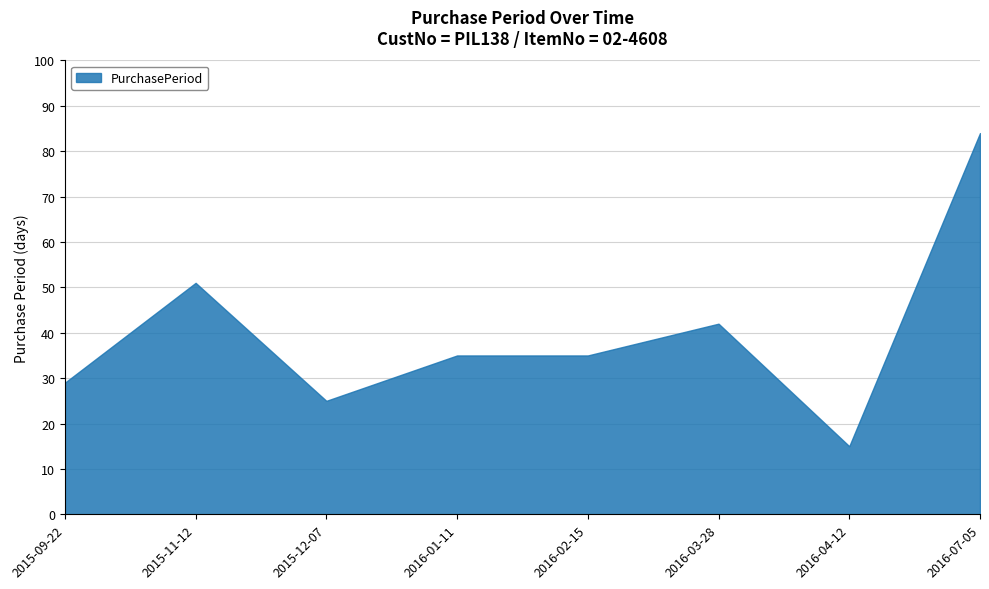

What position from the right is 2015-12-07?

6